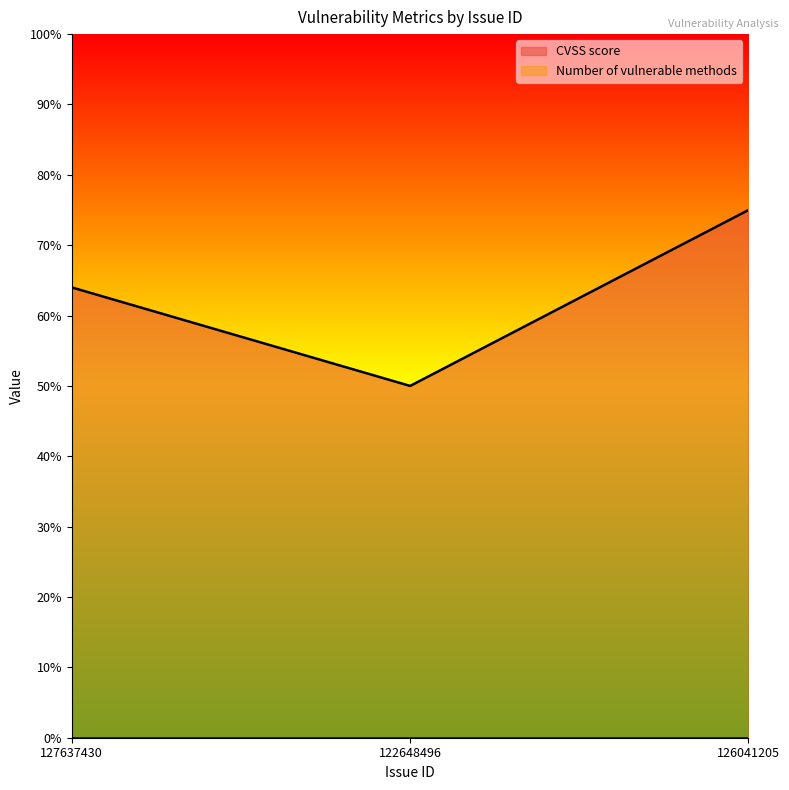

What is the difference between the maximum and minimum values?

2.5